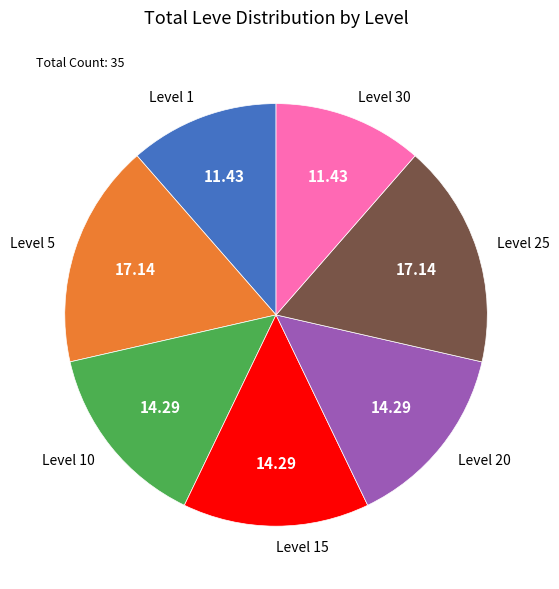

How many slices are in this pie chart?

7